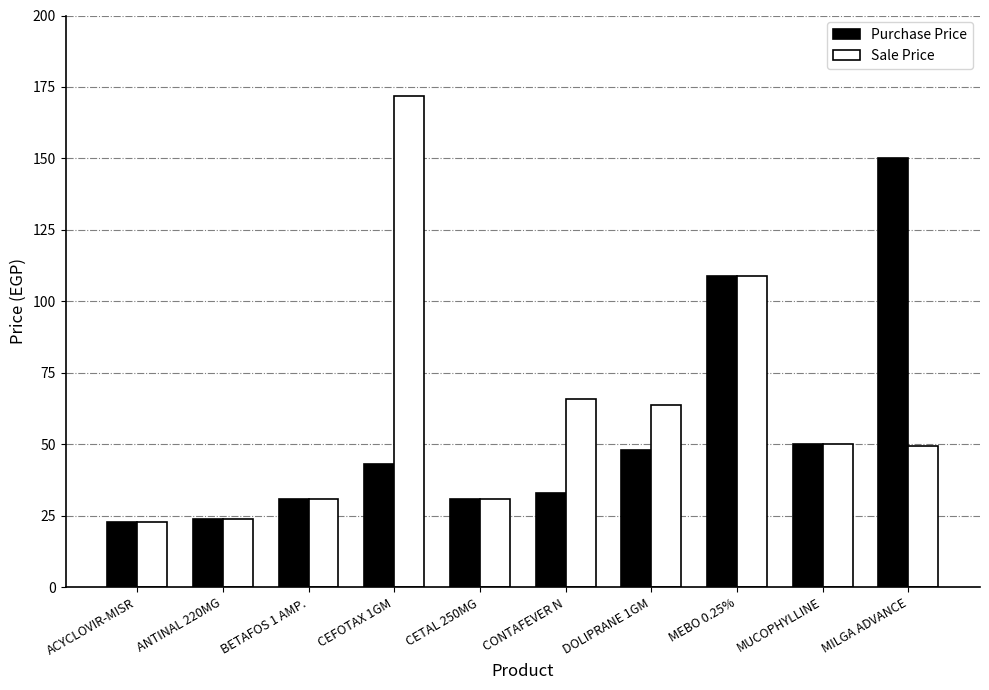

What is the difference between the maximum and minimum values in the Purchase Price series?

127.0